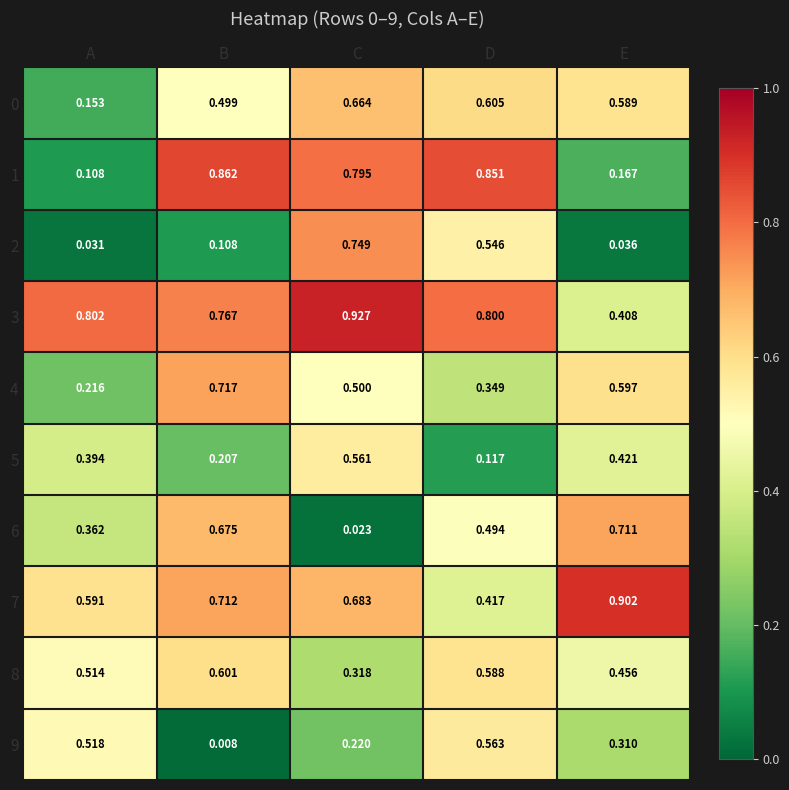

Is the value of 8 at E greater than the value of 0 at D?

No